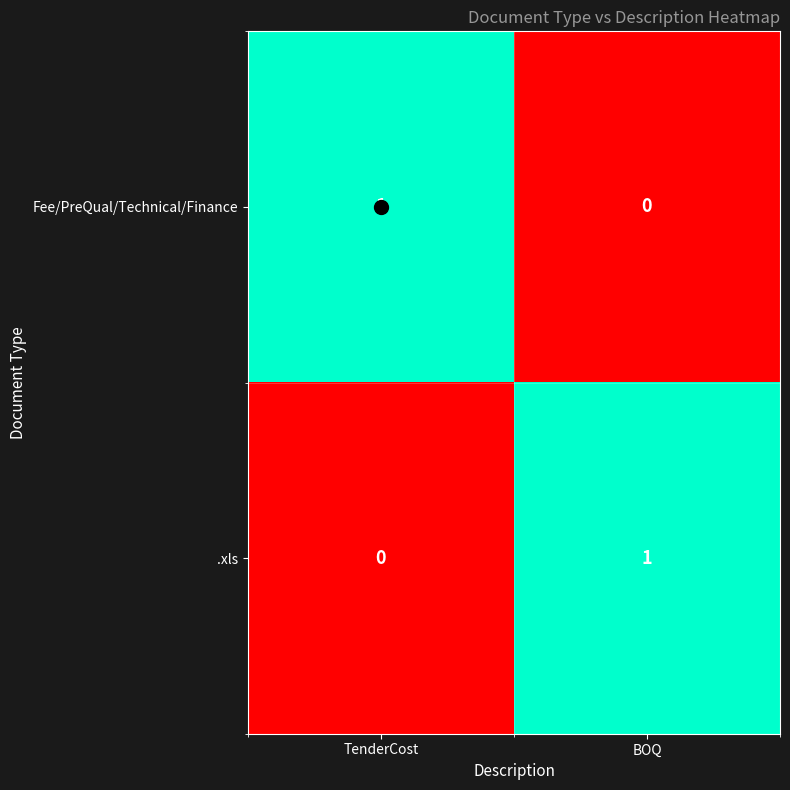

At which label is .xls closest to 0?

TenderCost